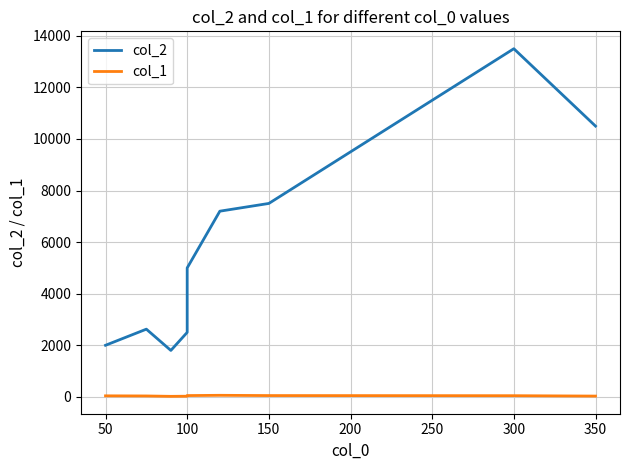

How many data points in col_1 are above 40?

4